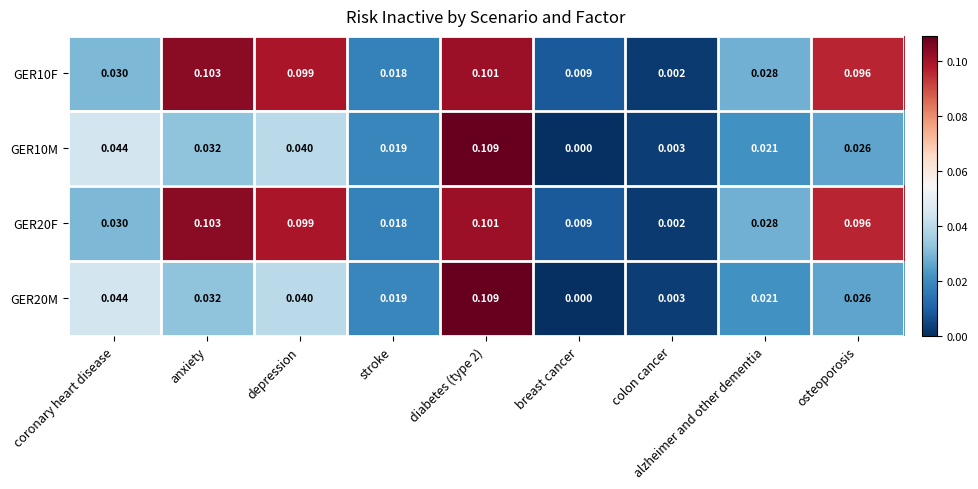

At which category is the sum across all series the highest?

diabetes (type 2)